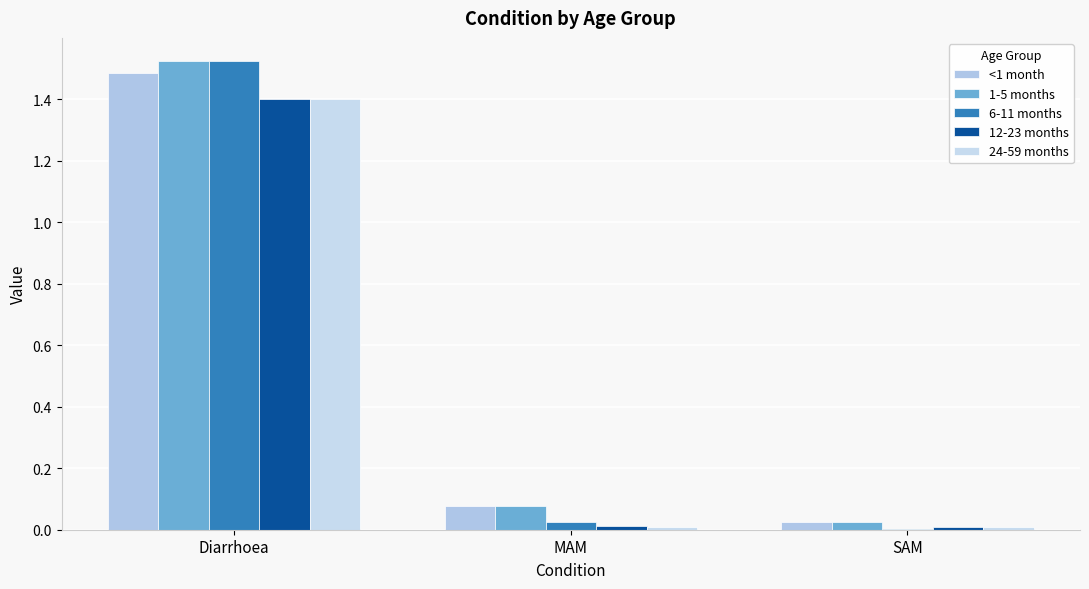

Rank the categories by 1-5 months value from lowest to highest.

SAM, MAM, Diarrhoea